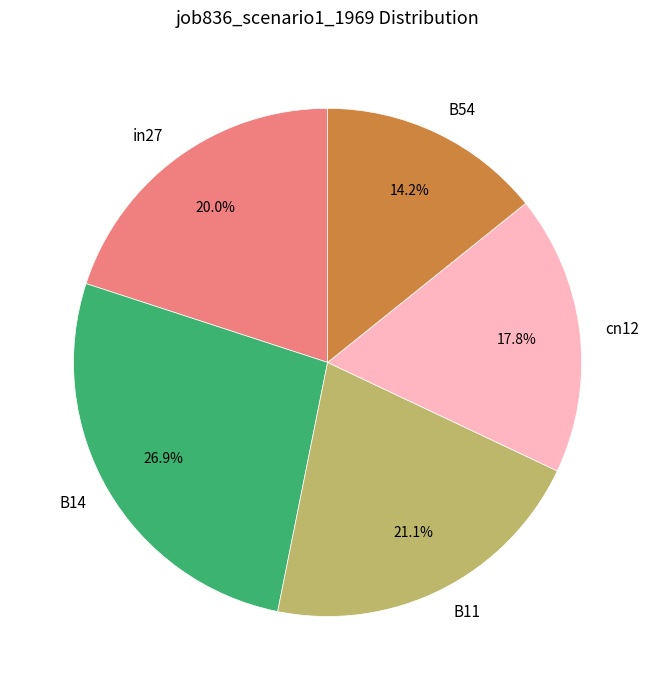

To the nearest percent, what is the difference between the largest and smallest slice percentages?

13%